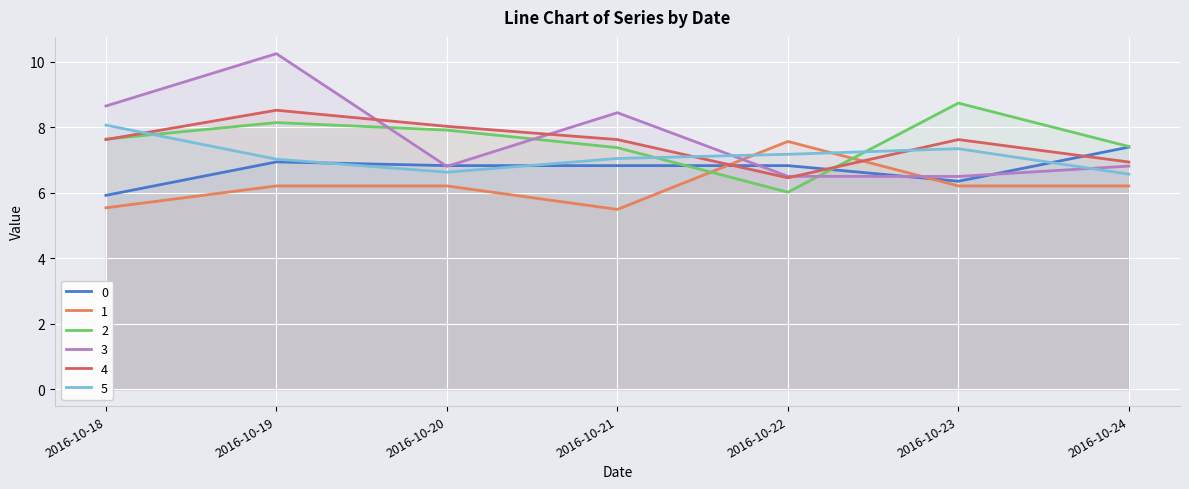

How many interior local peaks does the 2 series have?

2